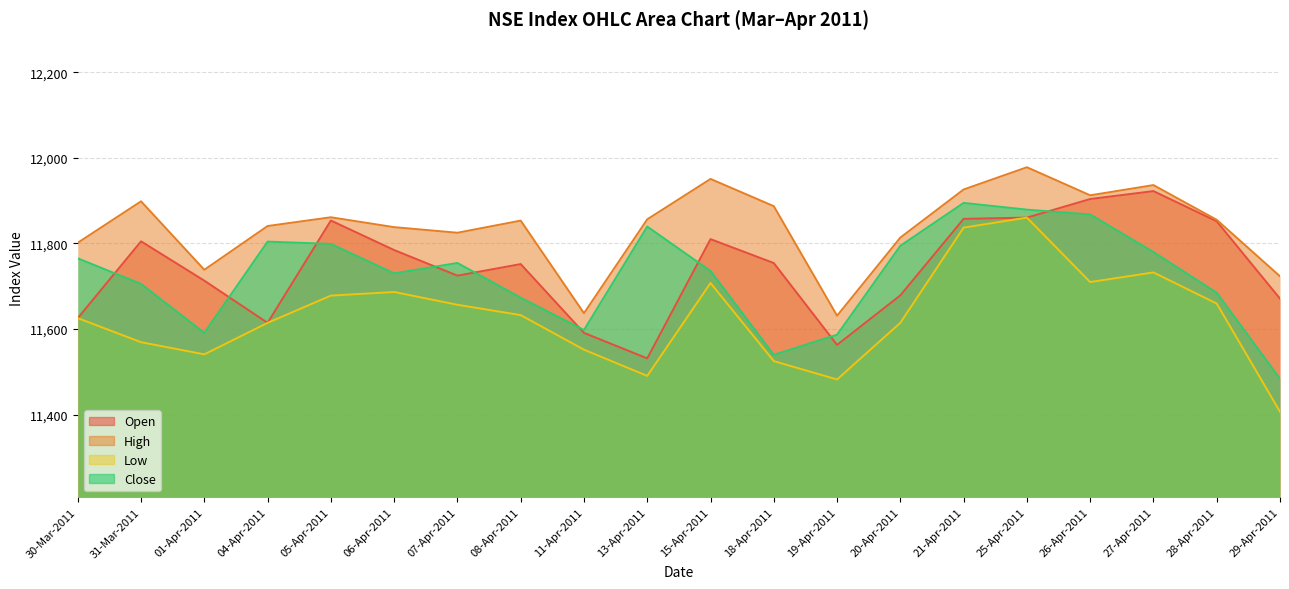

What is the total value across all series at 27-Apr-2011?

47370.8